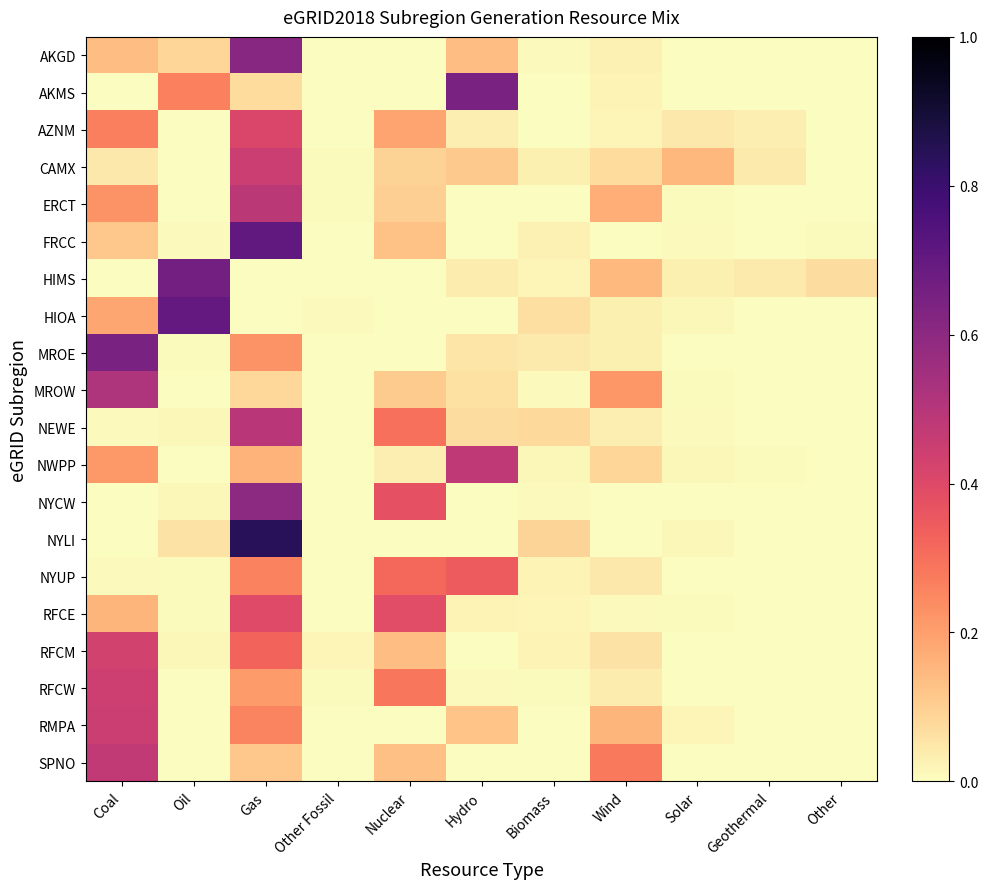

Count the number of data series in this chart.

20